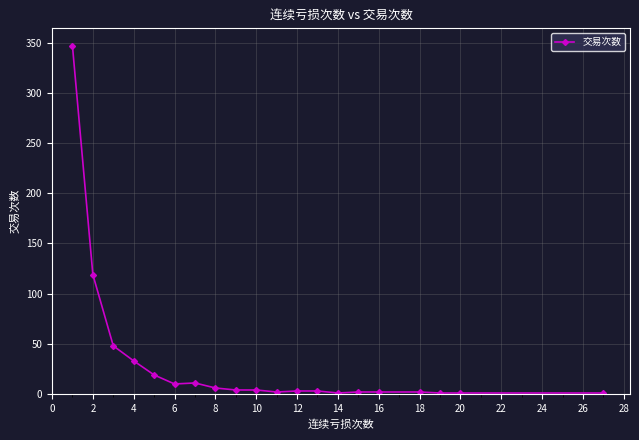

What is the greatest value displayed?

347